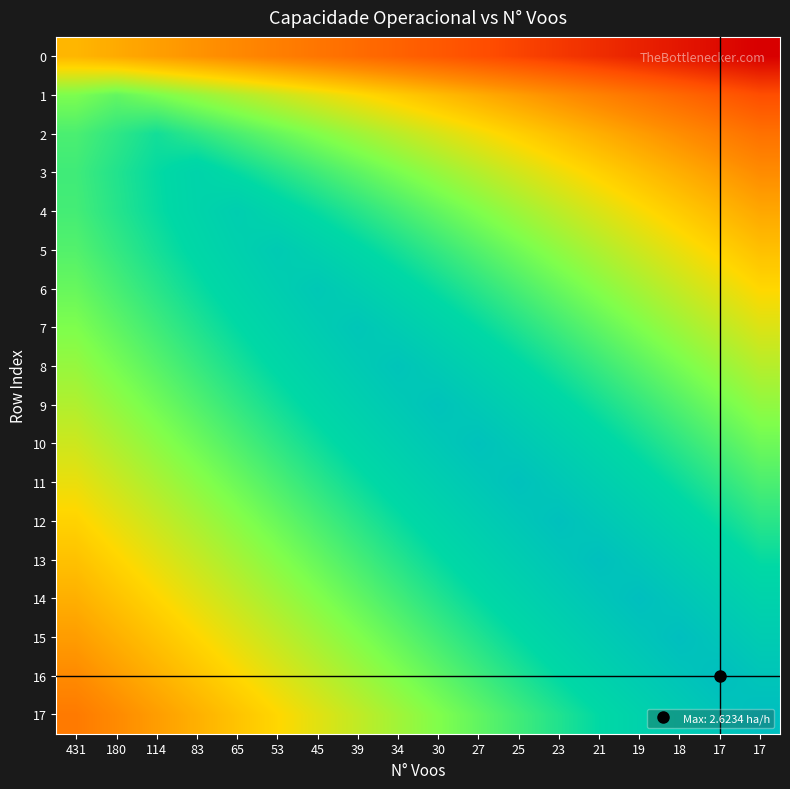

Which series has the largest total across all categories?

10